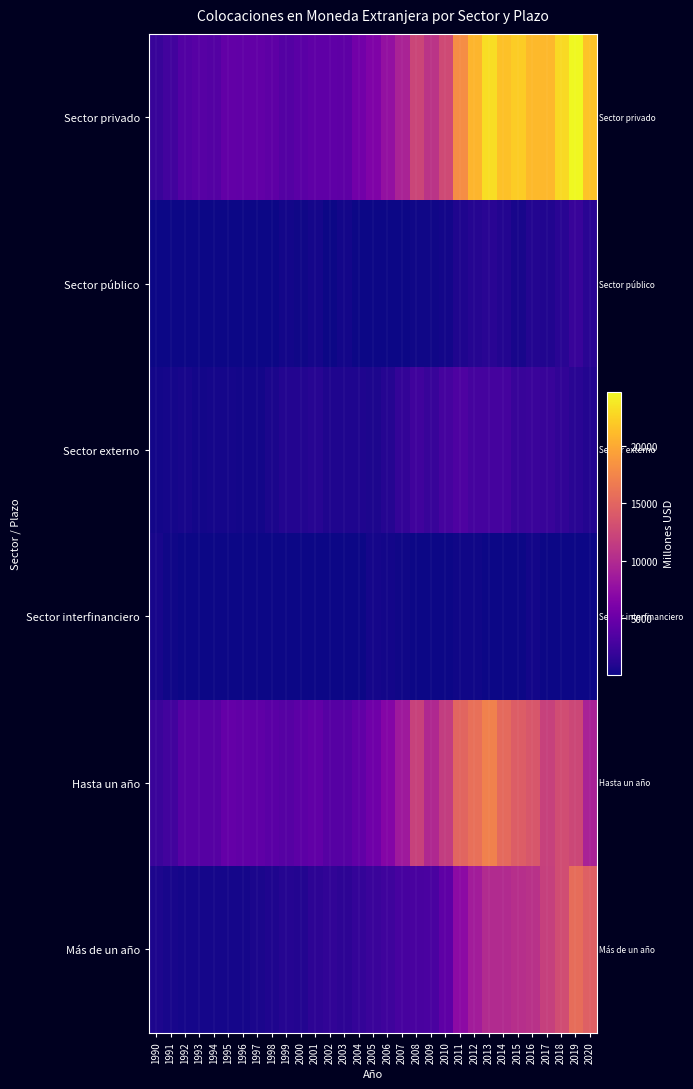

At how many categories does at least one series exceed 6168?

16